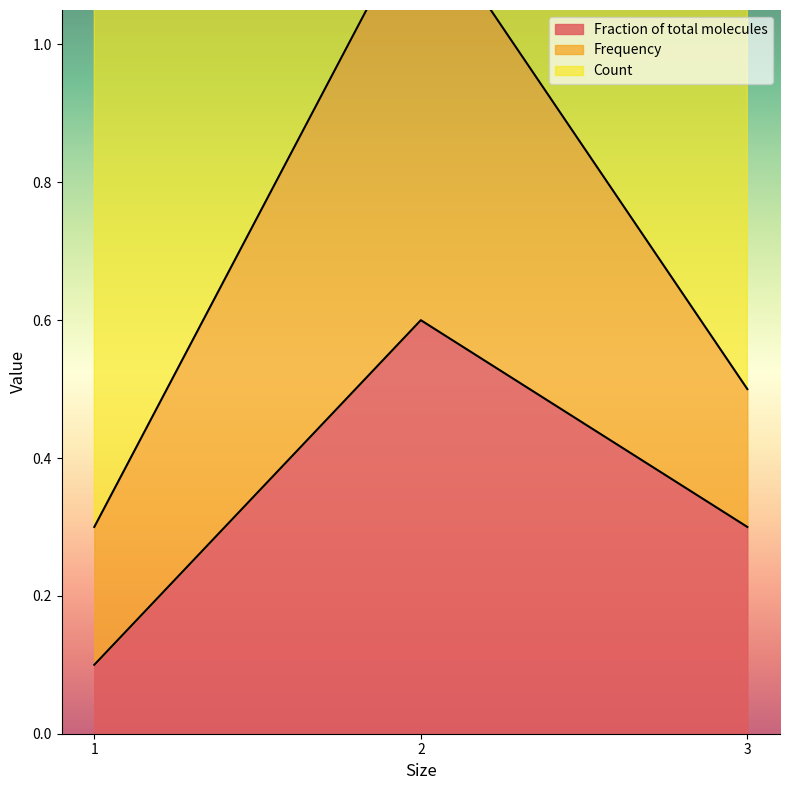

What is the maximum value shown in the chart?

4.2